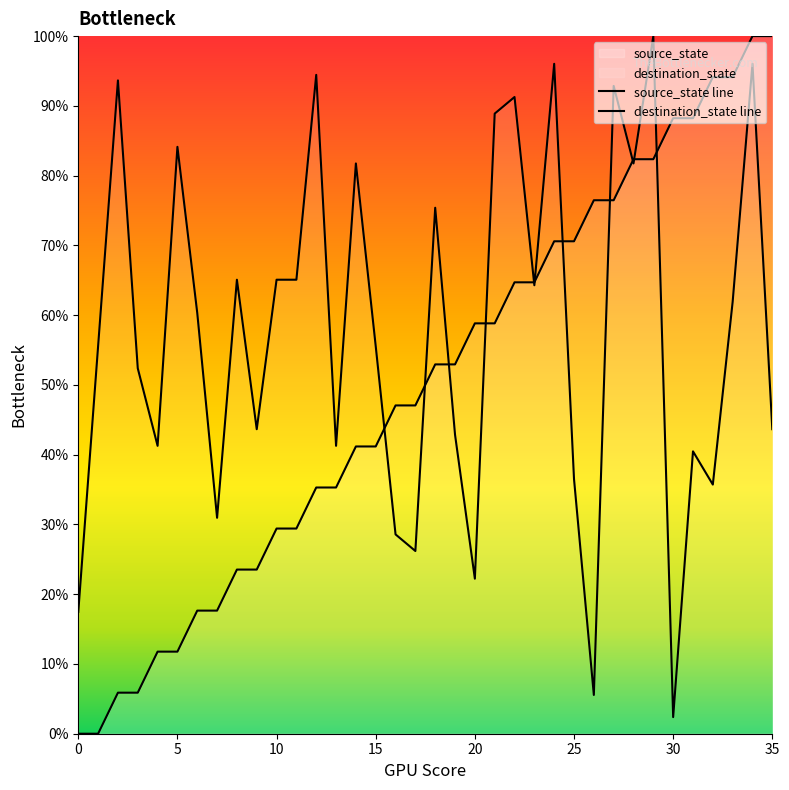

Reading left to right, transcribe all the data shown in this chart.

source_state: 0=0.0	1=0.0	2=5.9	3=5.9	4=11.8	5=11.8	6=17.6	7=17.6	8=23.5	9=23.5	10=29.4	11=29.4	12=35.3	13=35.3	14=41.2	15=41.2	16=47.1	17=47.1	18=52.9	19=52.9	20=58.8	21=58.8	22=64.7	23=64.7	24=70.6	25=70.6	26=76.5	27=76.5	28=82.4	29=82.4	30=88.2	31=88.2	32=94.1	33=94.1	34=100.0	35=100.0
destination_state: 0=17.5	1=55.6	2=93.7	3=52.4	4=41.3	5=84.1	6=60.3	7=31.0	8=65.1	9=43.7	10=65.1	11=65.1	12=94.4	13=41.3	14=81.7	15=55.6	16=28.6	17=26.2	18=75.4	19=42.9	20=22.2	21=88.9	22=91.3	23=64.3	24=96.0	25=36.5	26=5.6	27=92.9	28=81.7	29=100.0	30=2.4	31=40.5	32=35.7	33=61.9	34=96.0	35=43.7